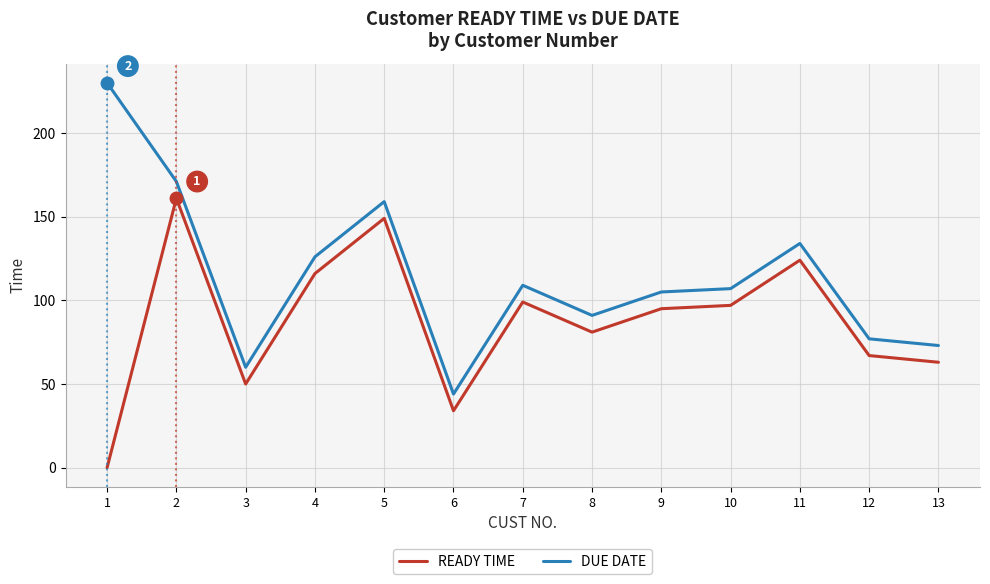

Which category has the highest value in the READY TIME series?

2